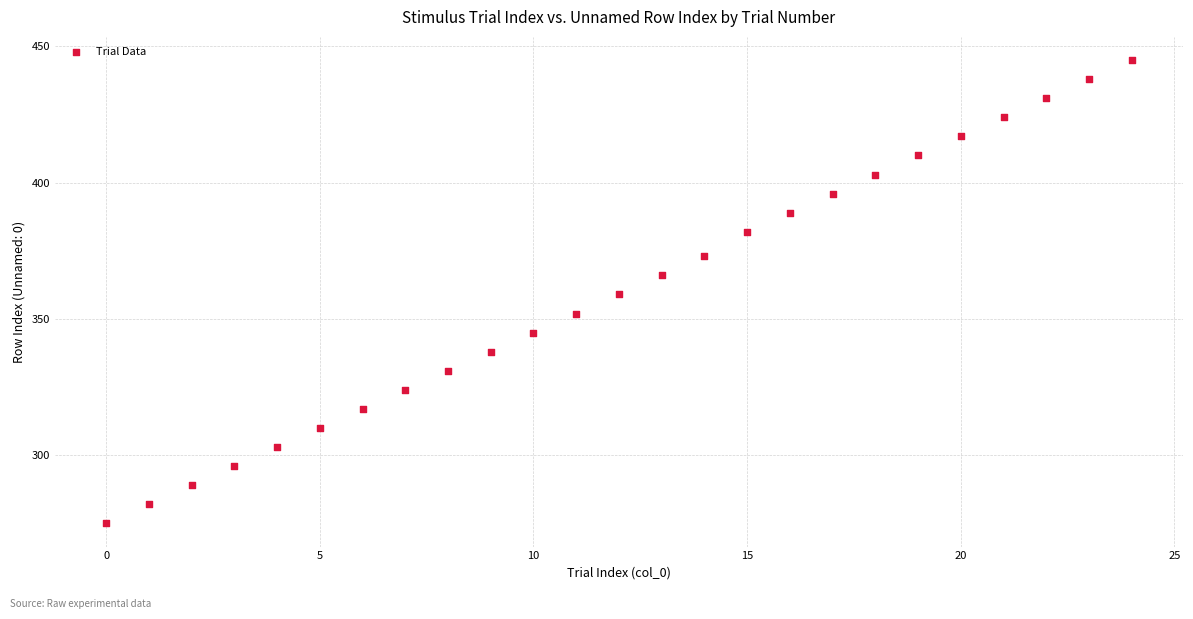

What is the range of Y values (max minus min)?

170